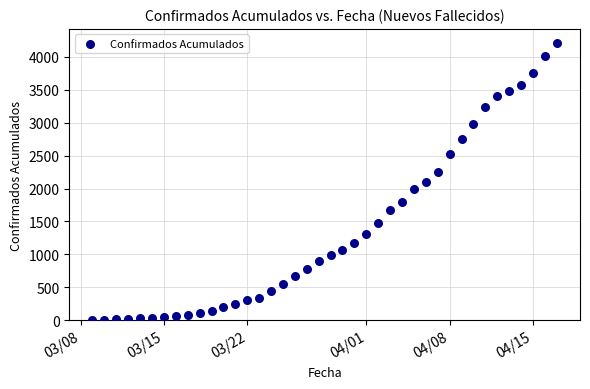

What is the range of X values (max minus min)?

39